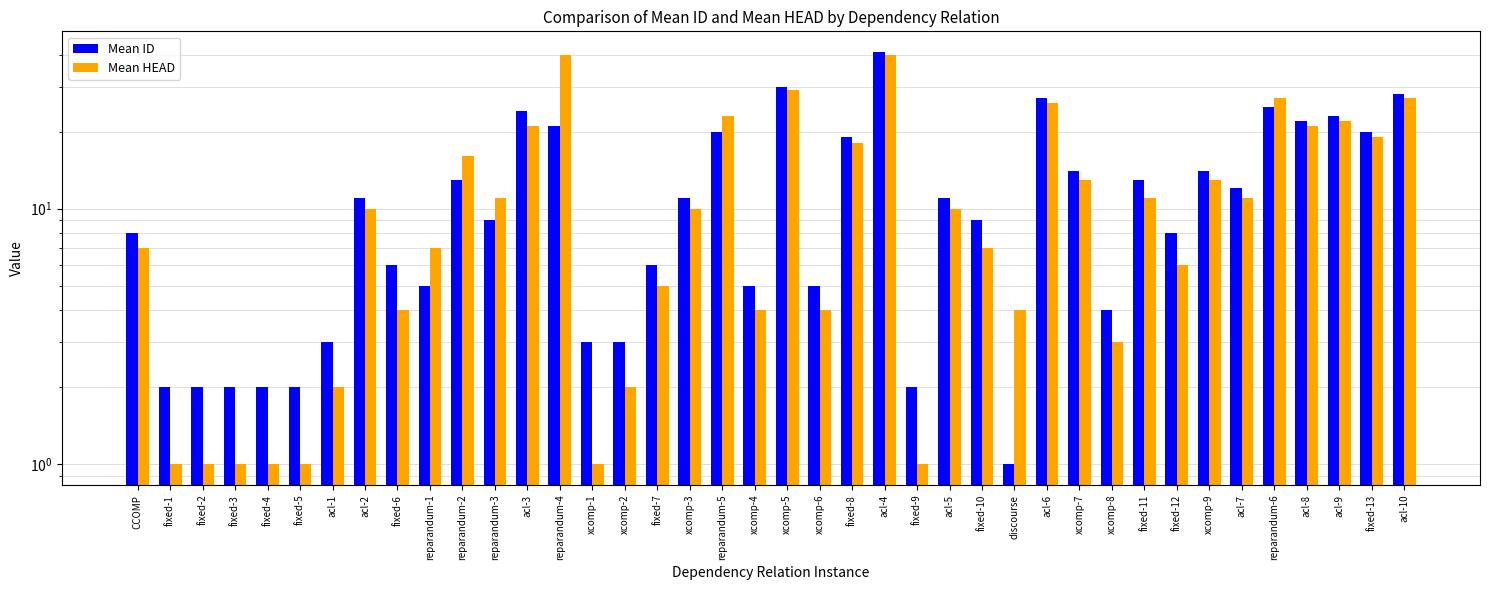

What is the maximum value shown in the chart?

41